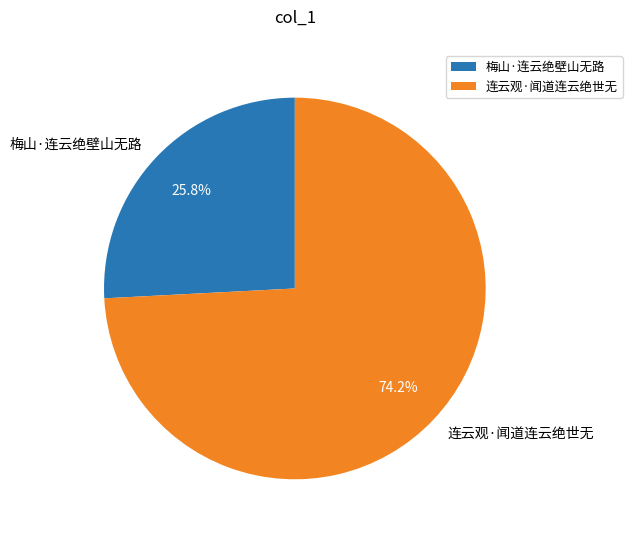

Which slice represents more than half of the pie?

连云观·闻道连云绝世无